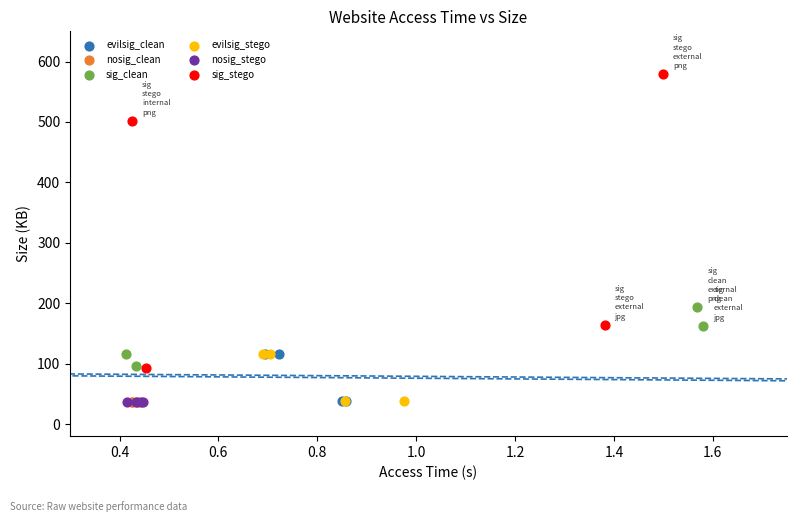

Which series has the widest spread of Y values?

sig_stego